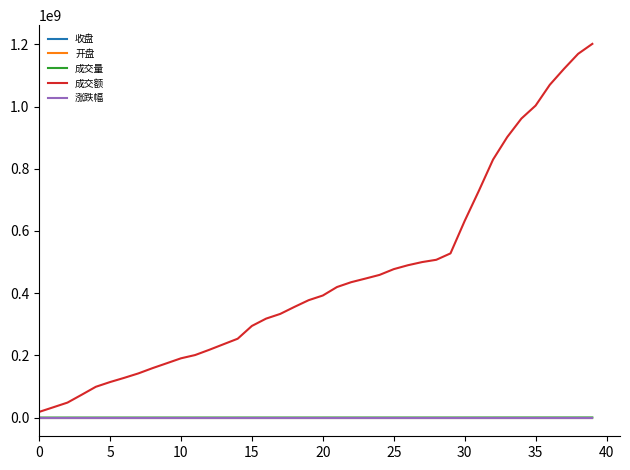

Which series has the largest range (max minus min)?

成交额